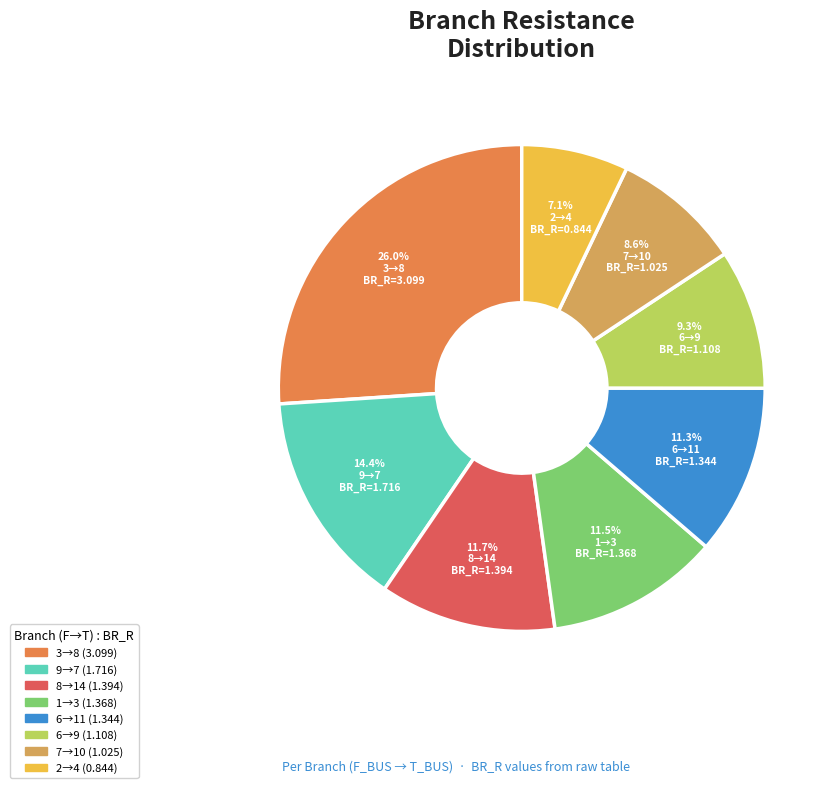

How many slices are in this pie chart?

8